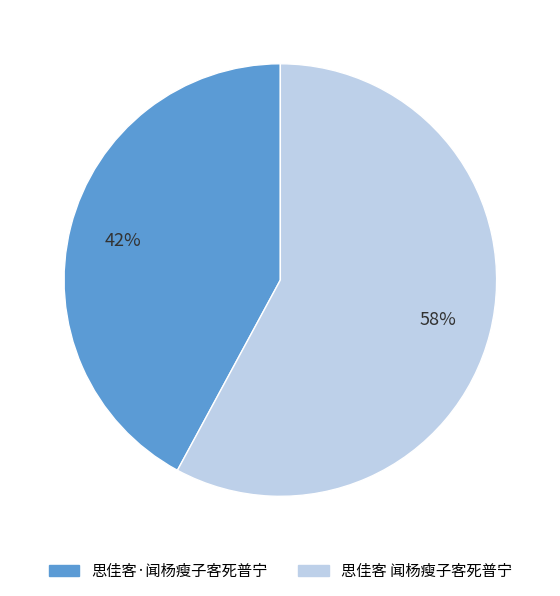

Is it true that 思佳客·闻杨瘦子客死普宁 is 42% of the pie?

True